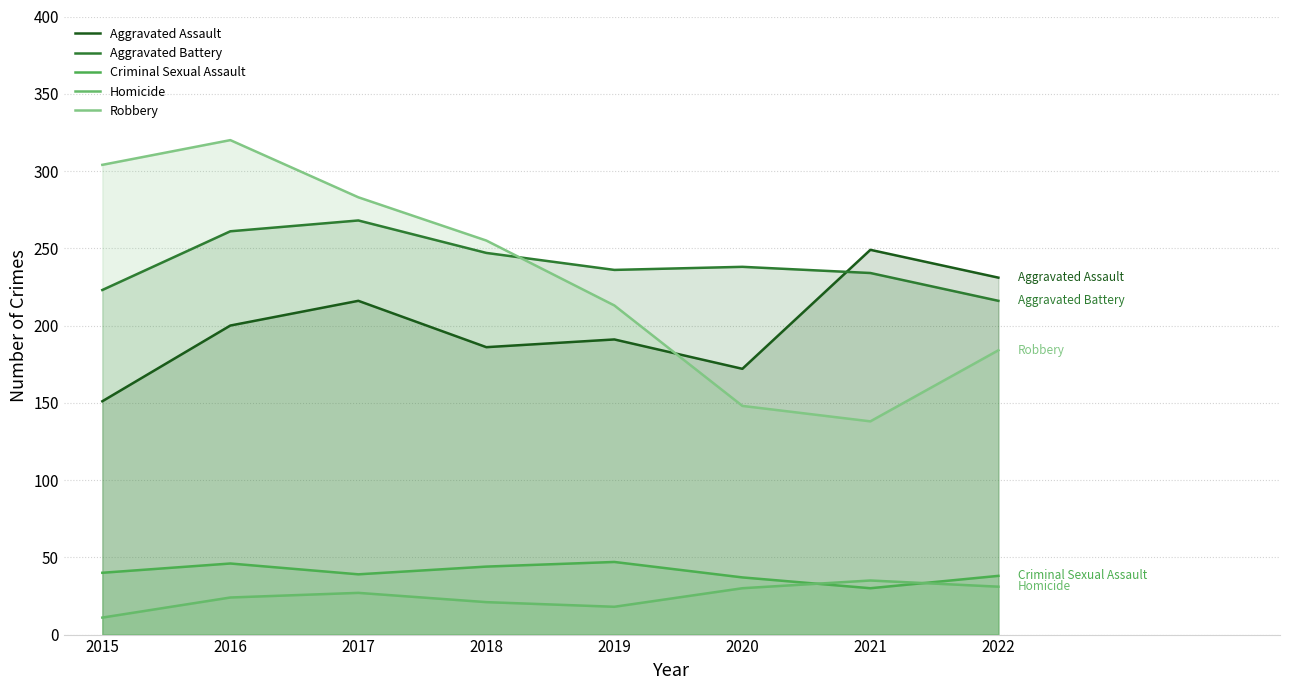

At which label does Aggravated Battery reach its peak?

2017